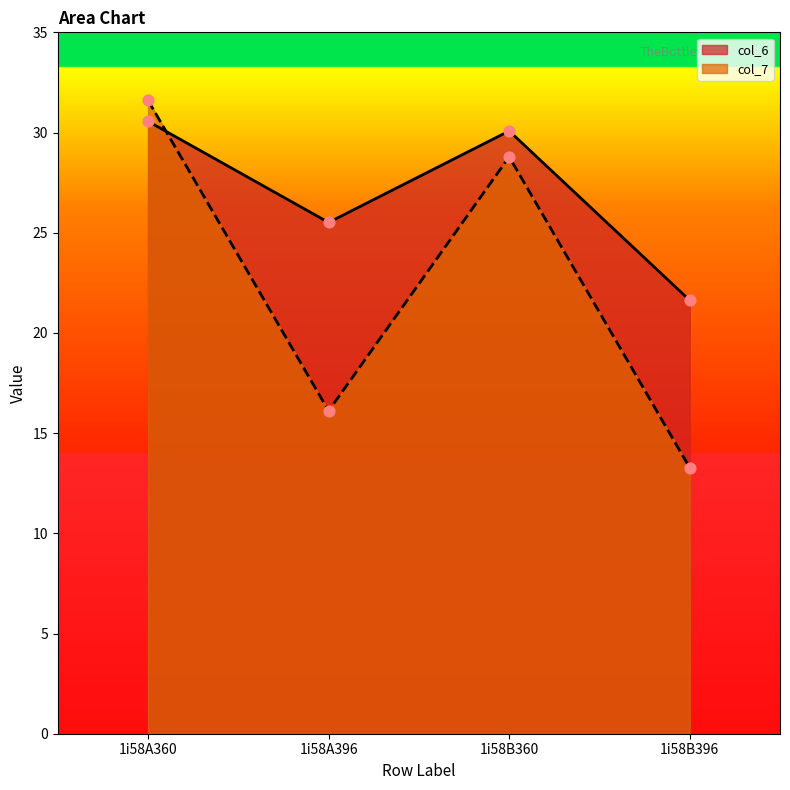

At which category is the sum across all series the highest?

1i58A360